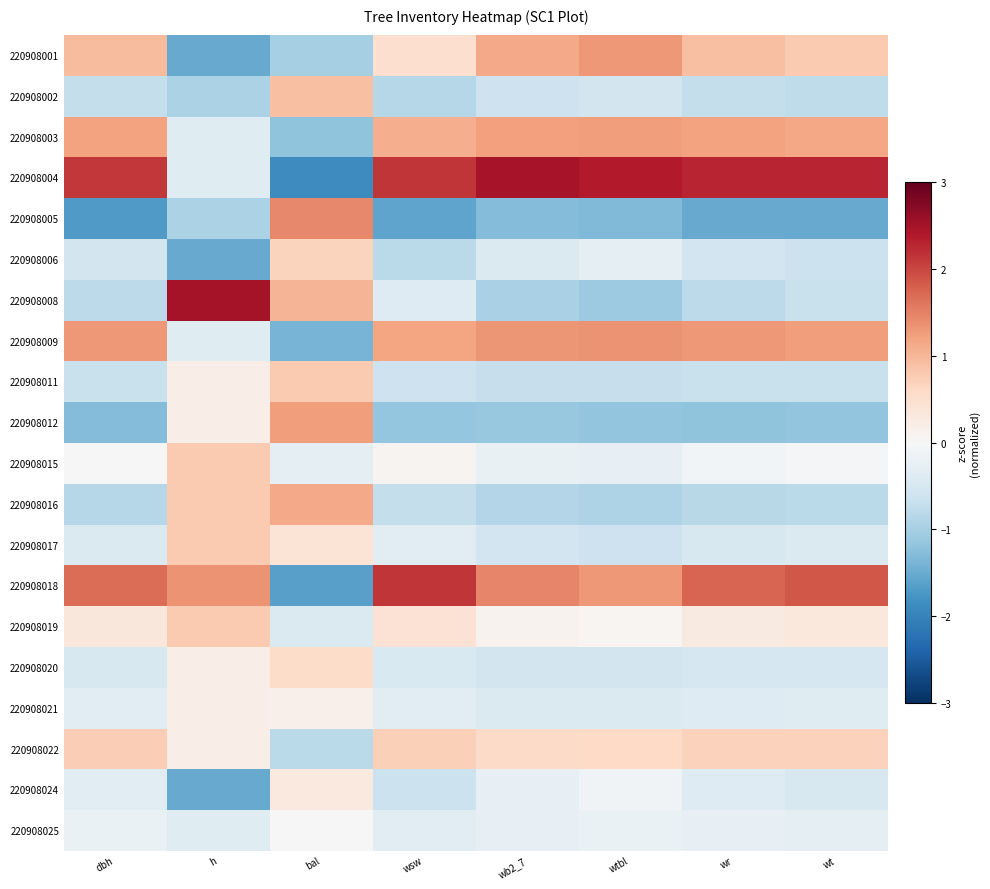

Which label corresponds to the largest value in the chart?

h